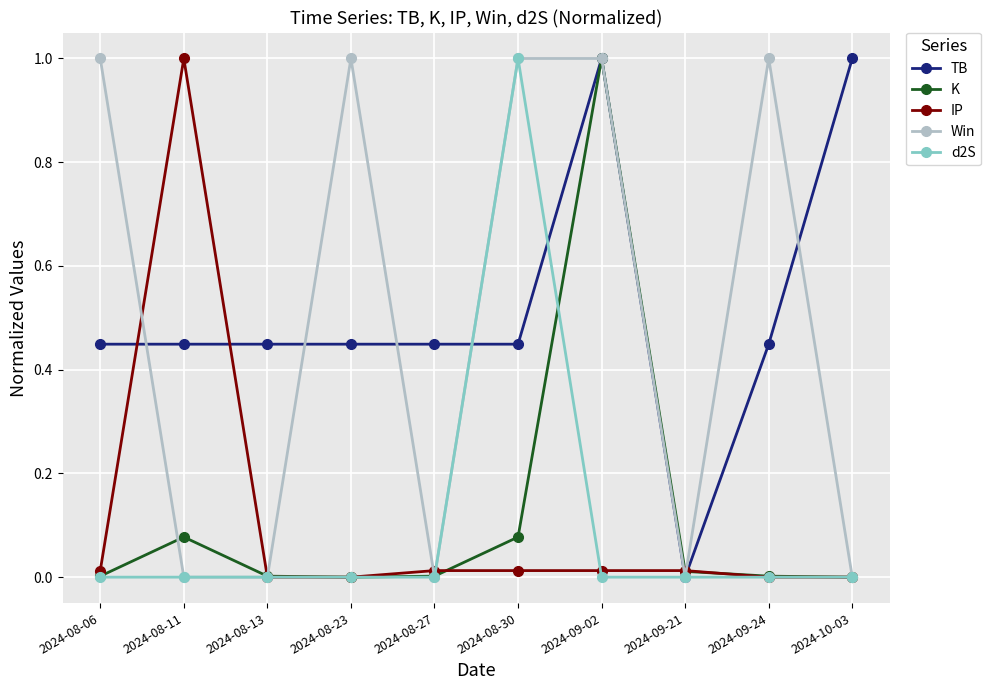

At which category is the sum across all series the highest?

2024-09-02